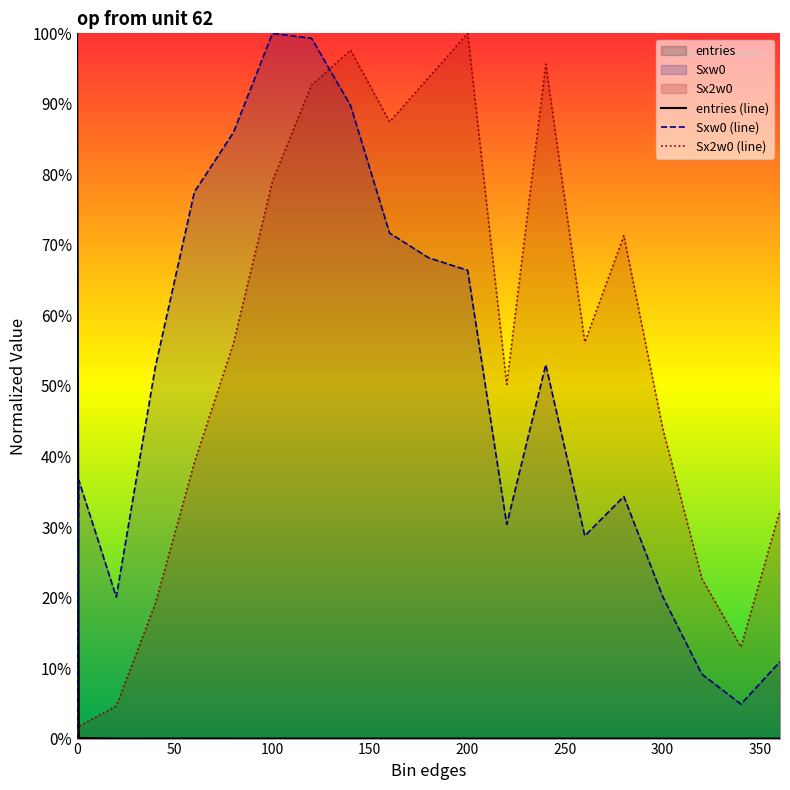

How many positive values does the Sxw0 (line) series have?

19